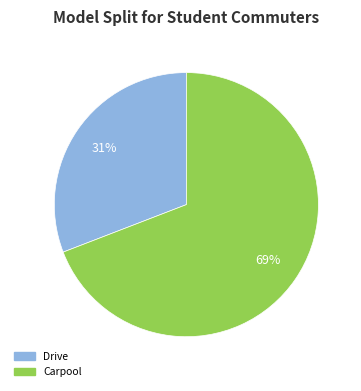

How many slices are in this pie chart?

2